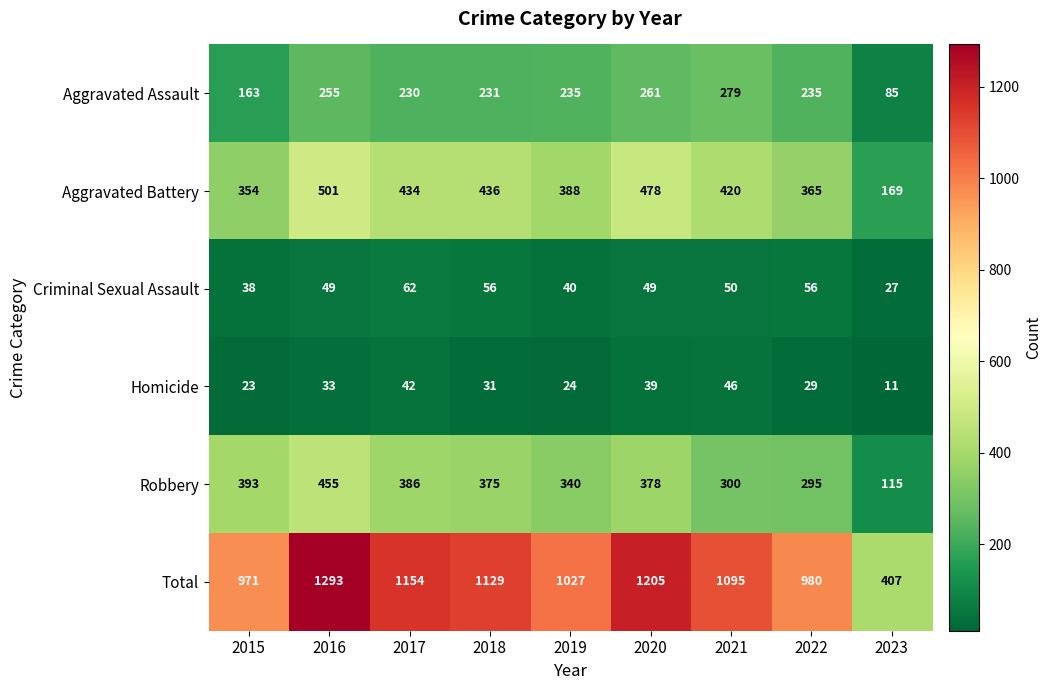

What is the difference between the Criminal Sexual Assault values at 2017 and 2023?

35